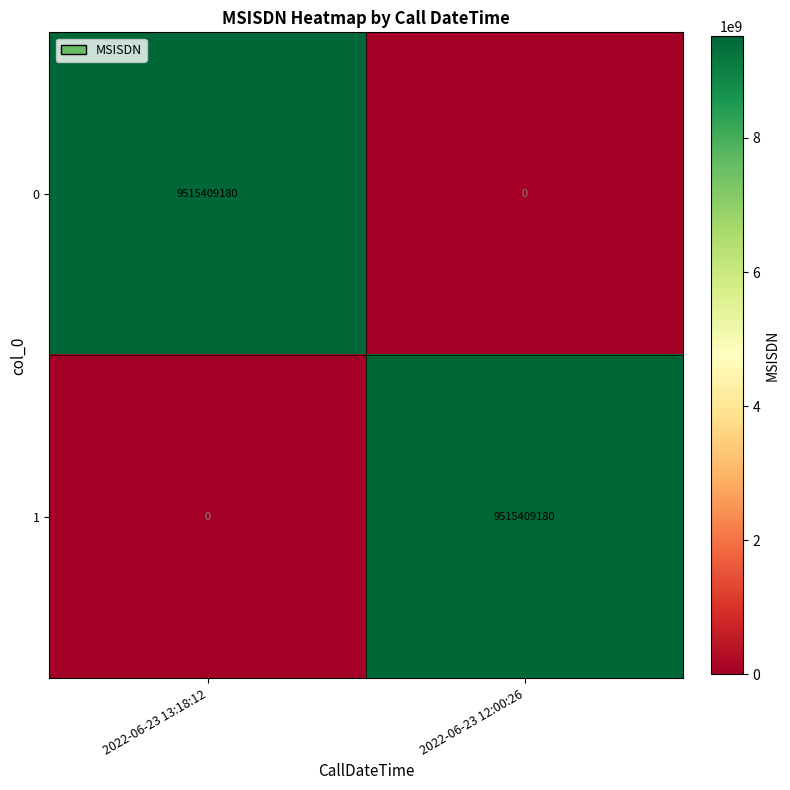

Which category has the highest value in the 1 series?

2022-06-23 12:00:26